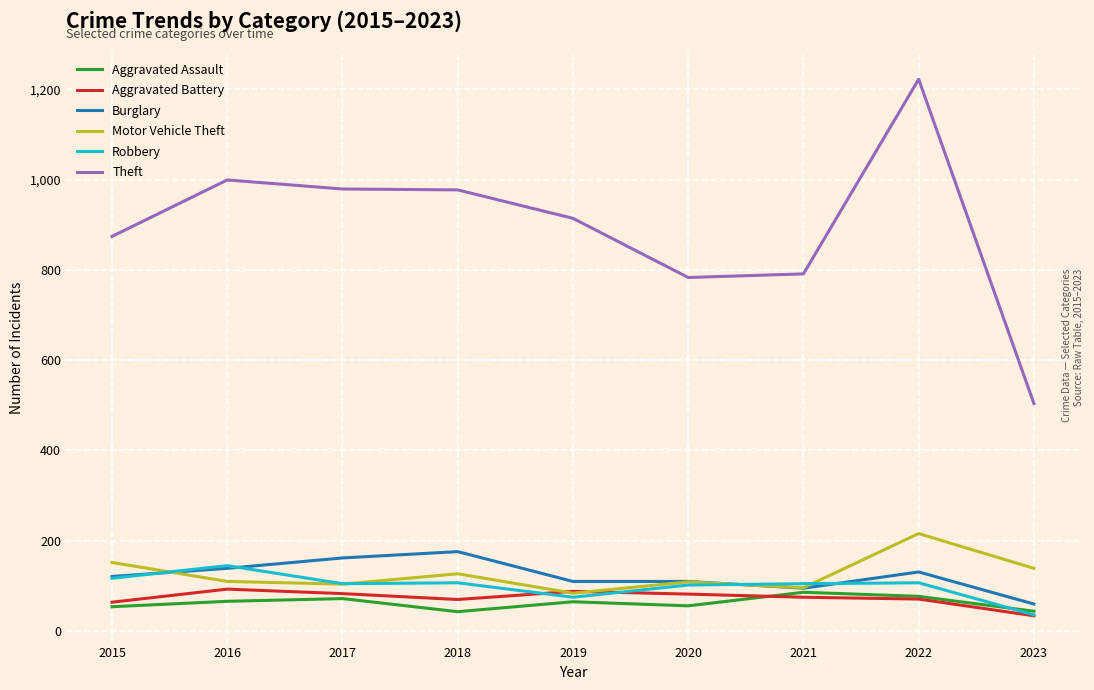

Is the value of Robbery at 2021 greater than the value of Aggravated Battery at 2023?

Yes